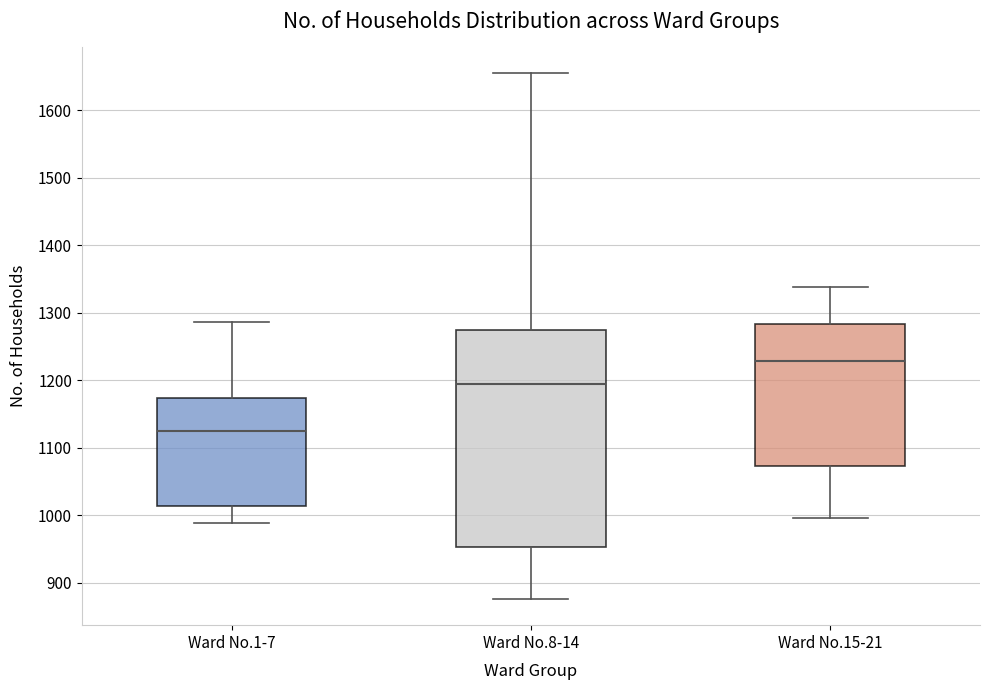

Reading left to right, transcribe this box plot: for each box, give where its median line is, the range the box spans, and where its two whiskers end, as read against the y-axis. The values are not printed on the chart, so give them approximately, as read against the axis.

Ward No.1-7: median 1130, box 1010 to 1170, whiskers 990 to 1290
Ward No.8-14: median 1200, box 950 to 1270, whiskers 880 to 1660
Ward No.15-21: median 1230, box 1070 to 1280, whiskers 1000 to 1340